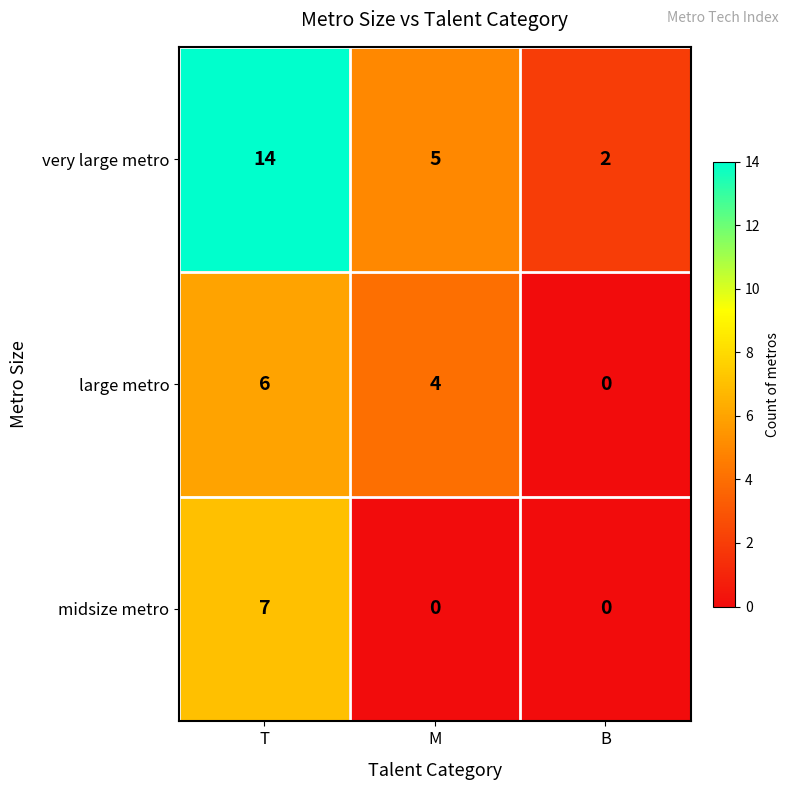

Reading right to left, extract all data points from this chart.

very large metro: 2	5	14
large metro: 0	4	6
midsize metro: 0	0	7